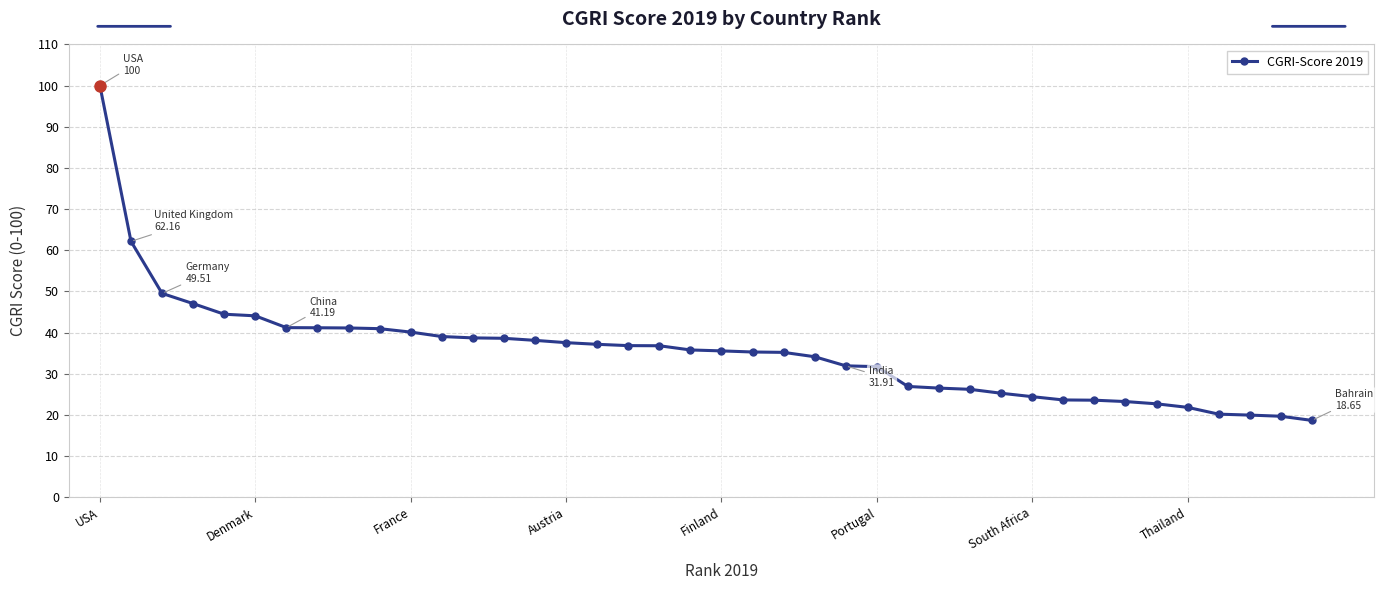

What is the greatest value displayed?

100.0